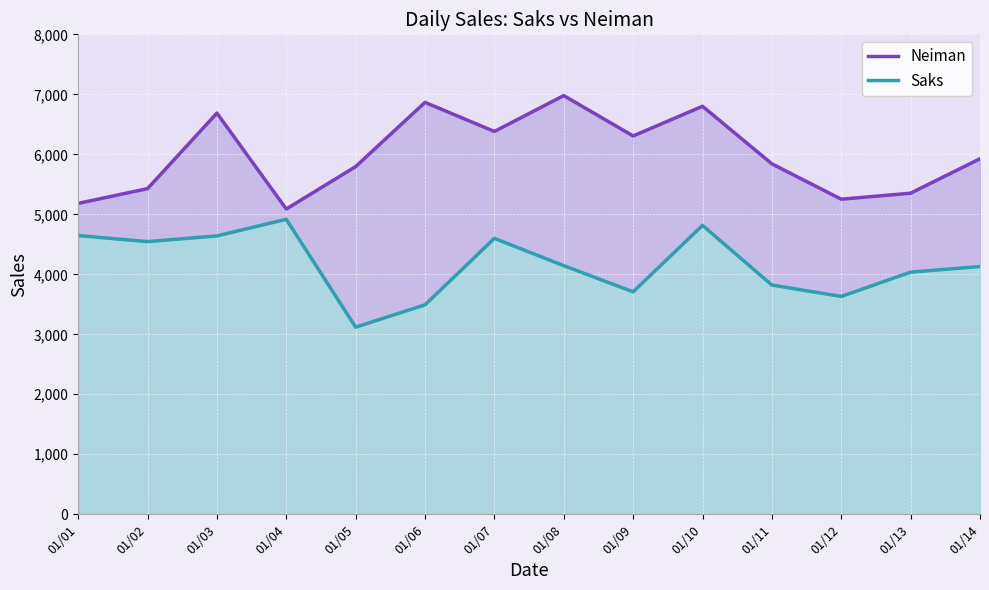

At which label does Saks reach its peak?

01/04